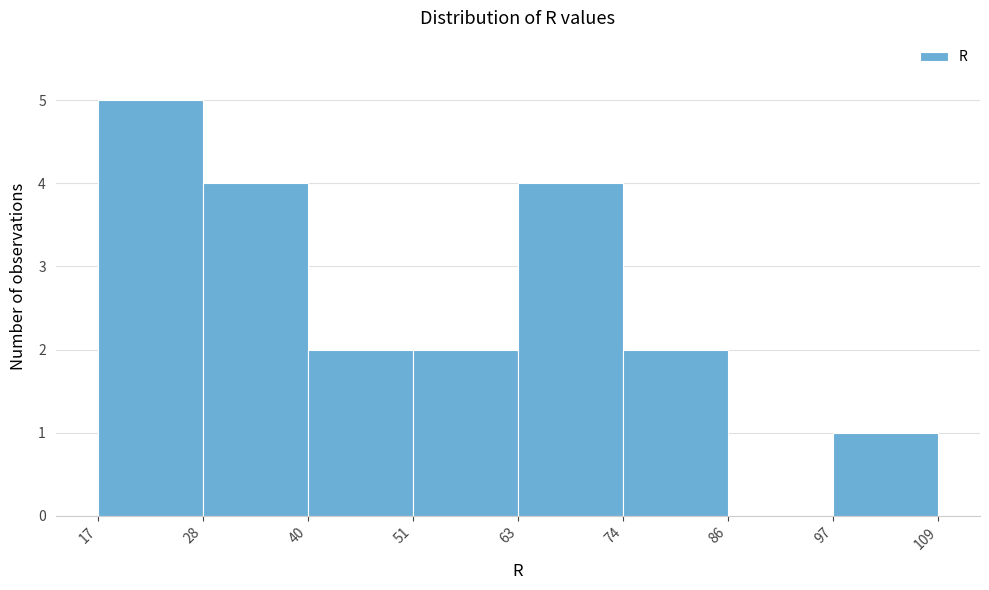

Reading left to right, list every bar in this chart as the range it spans on the x-axis followed by its height. The values are not printed on the chart, so give them approximately, as read against the axis.

17 to 28: 5
28 to 40: 4
40 to 51: 2
51 to 63: 2
63 to 74: 4
74 to 86: 2
86 to 97: 0
97 to 109: 1